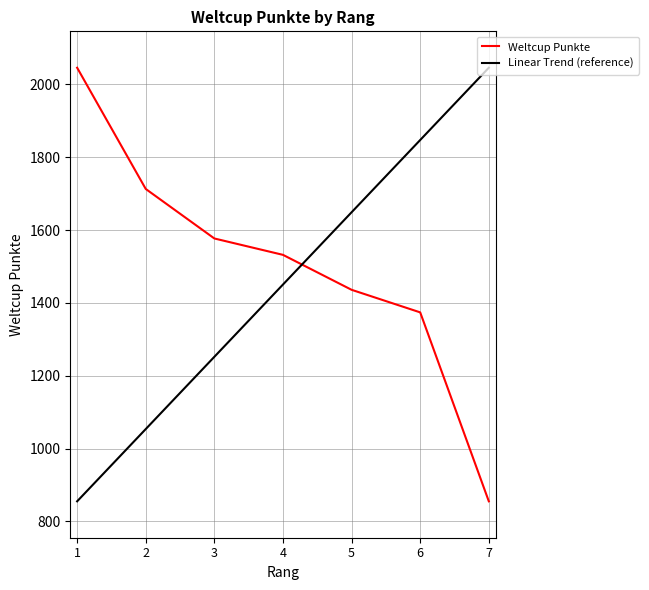

What is the difference between the maximum and minimum values in the Weltcup Punkte series?

1191.0